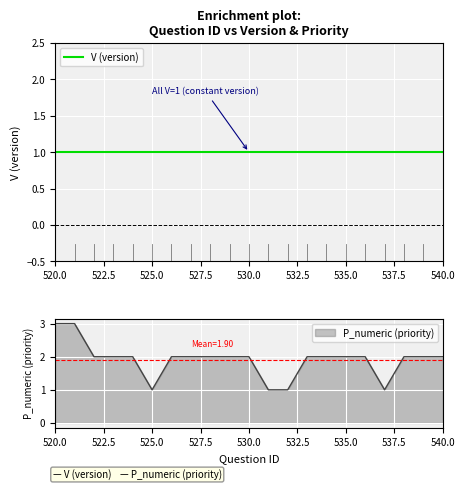

Reading left to right, what are all the values shown in this chart?

3	3	2	2	2	1	2	2	2	2	2	1	1	2	2	2	2	1	2	2	2